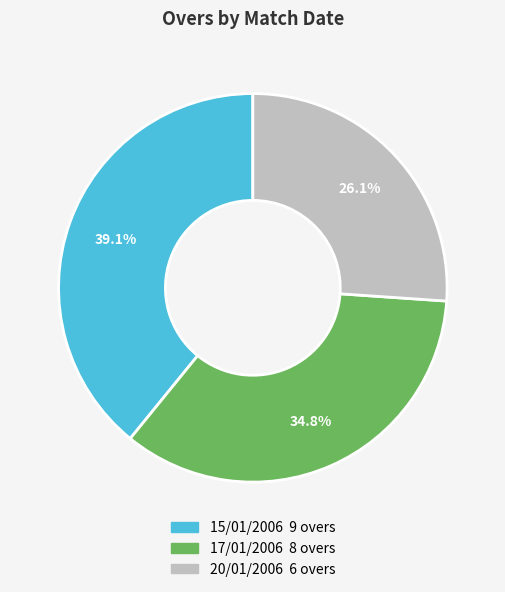

Does 15/01/2006 account for over 50% of the chart?

No